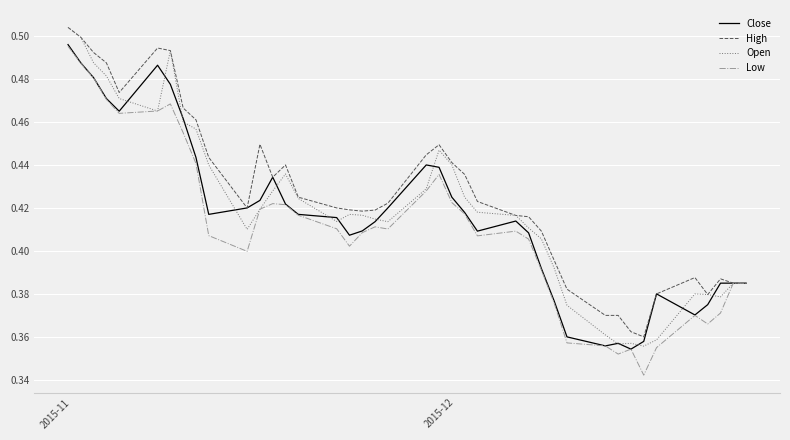

Rank the series by their average value, from highest to lowest.

High, Open, Close, Low